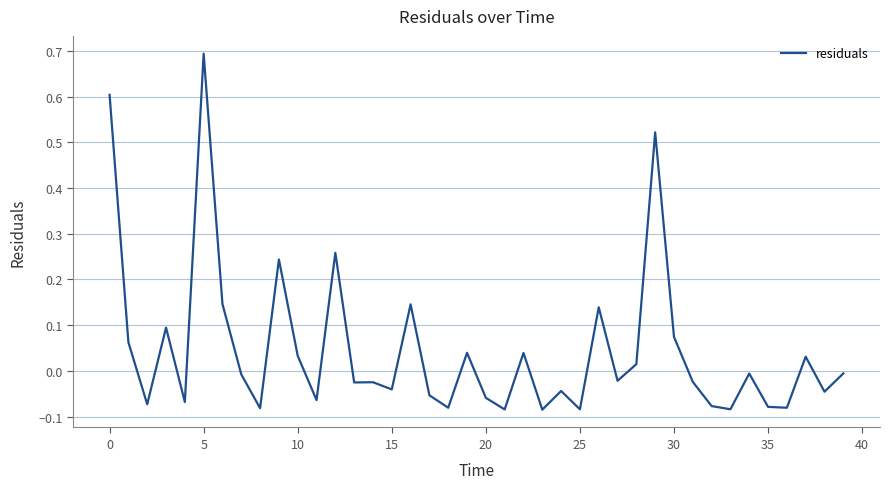

Is this an area chart (filled region under the line)?

No